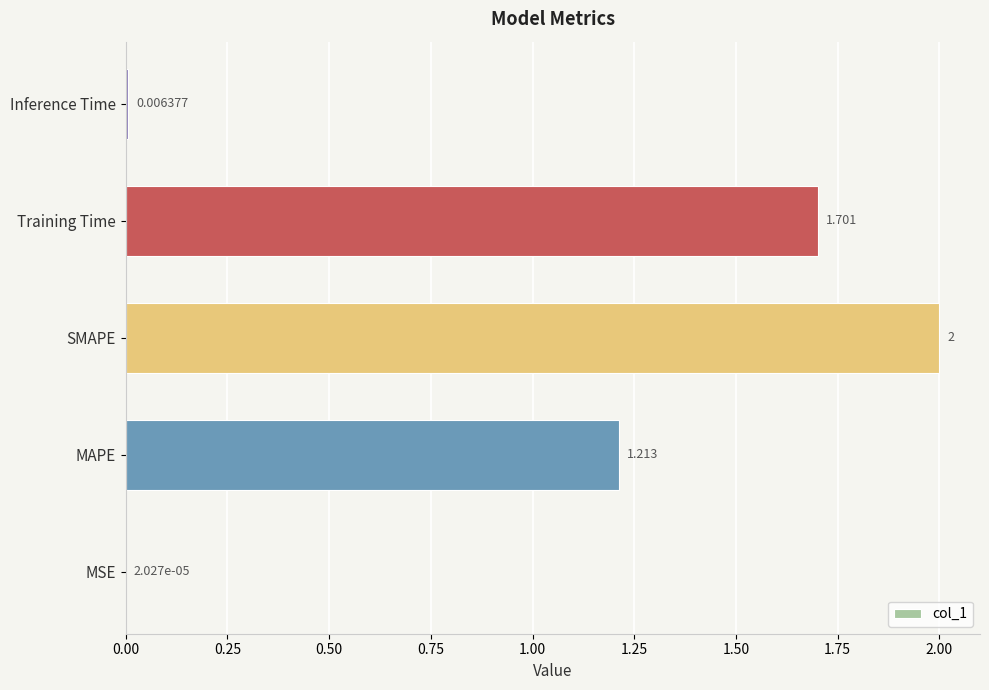

Which category has the highest value across all series?

SMAPE